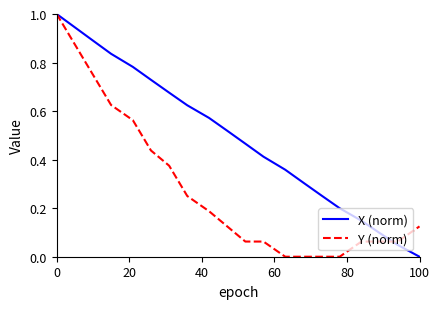

Does the chart display data point markers on the line(s)?

No